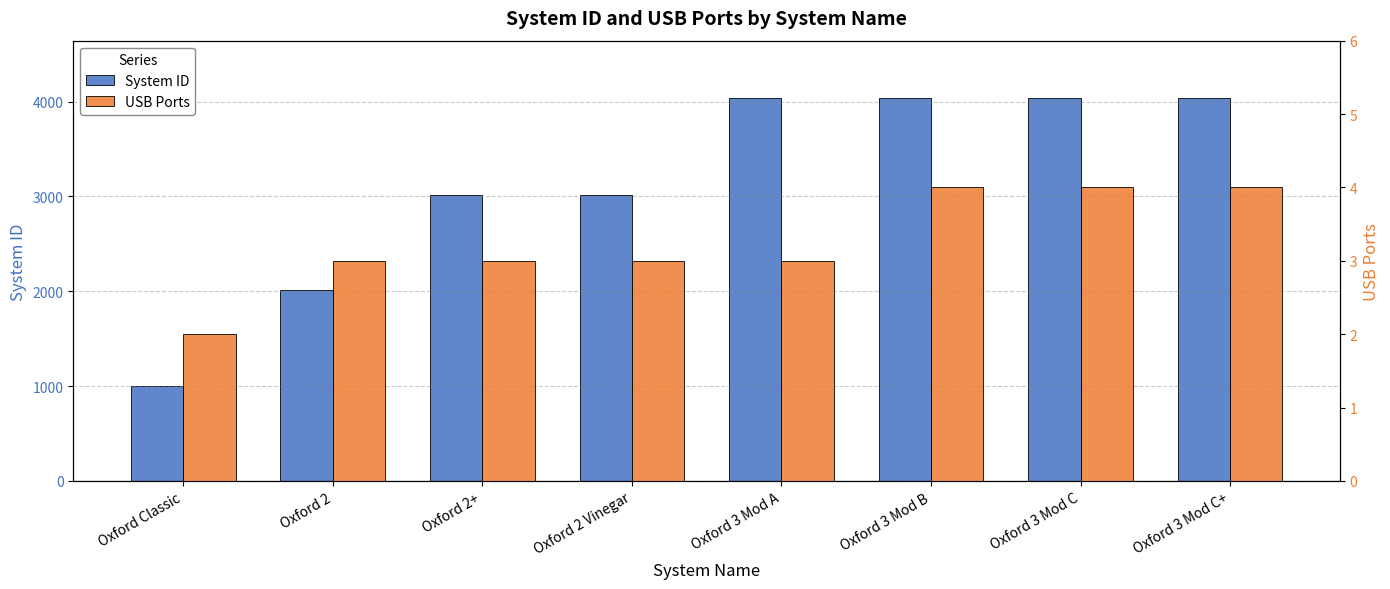

Which has a higher value, Oxford 2 or Oxford 2+?

Oxford 2+